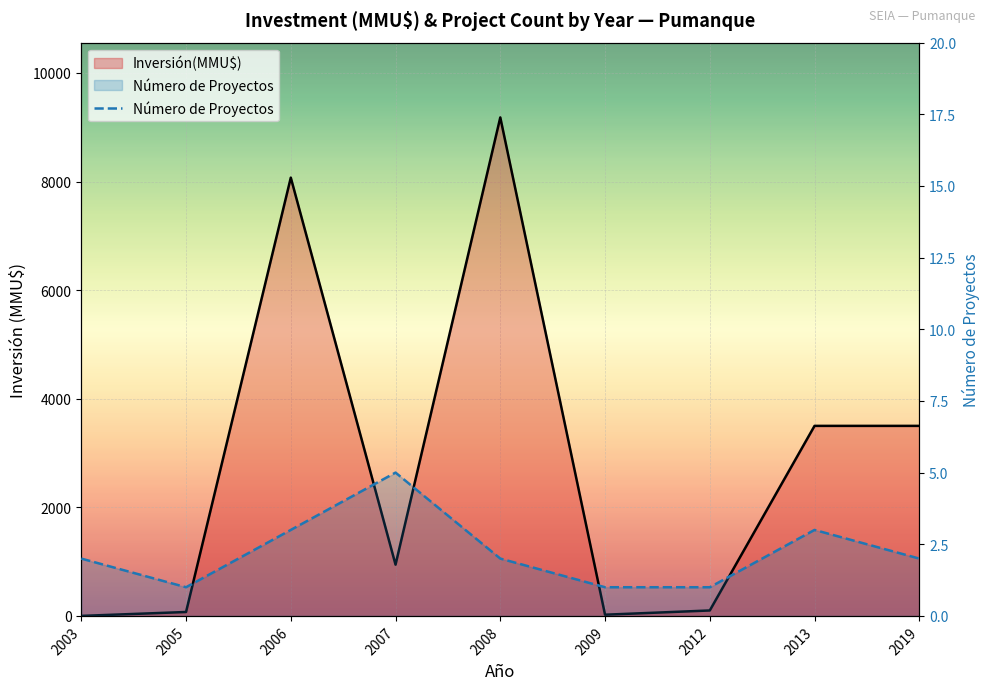

What is the sum of all values?

20